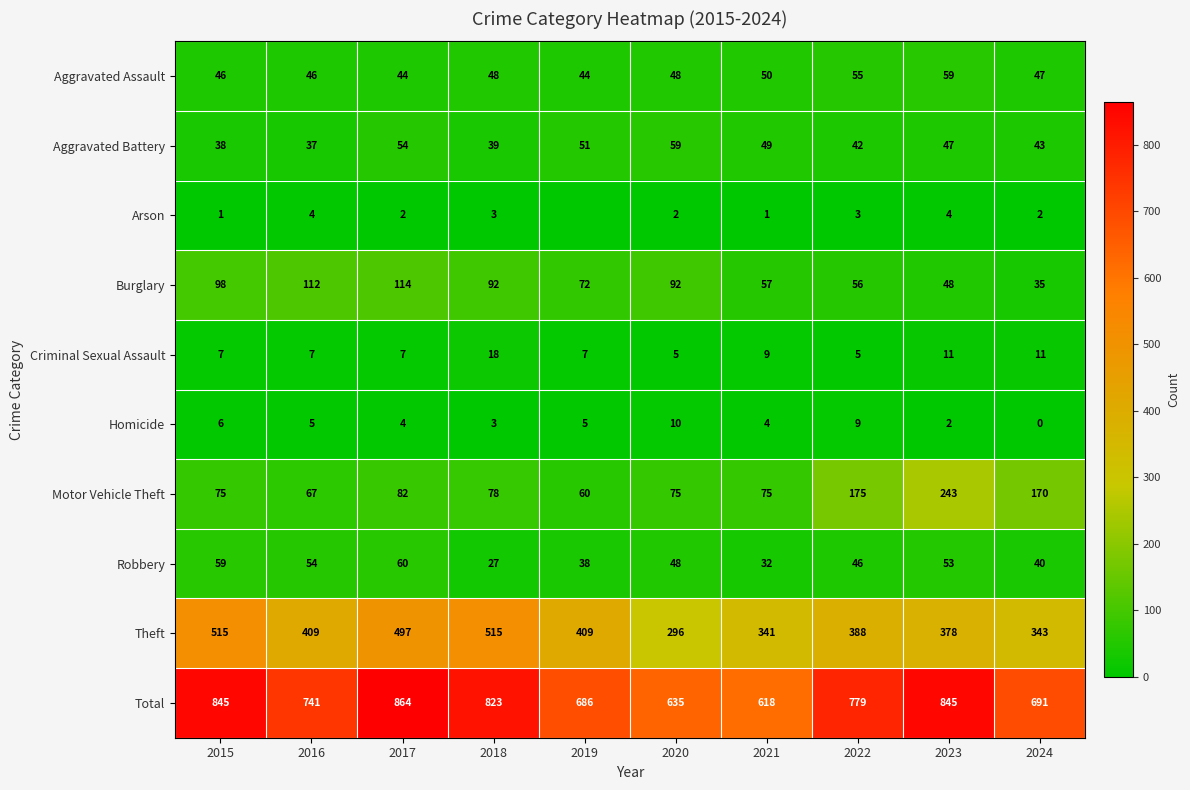

What is the highest value of the Total series?

864